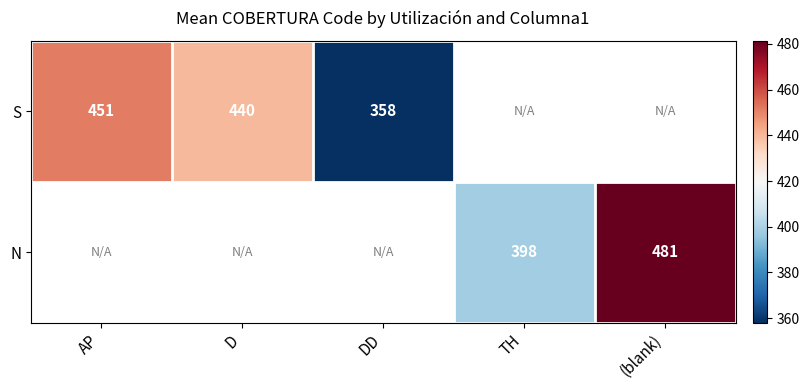

Is the value of S at D greater than the value of N at TH?

Yes